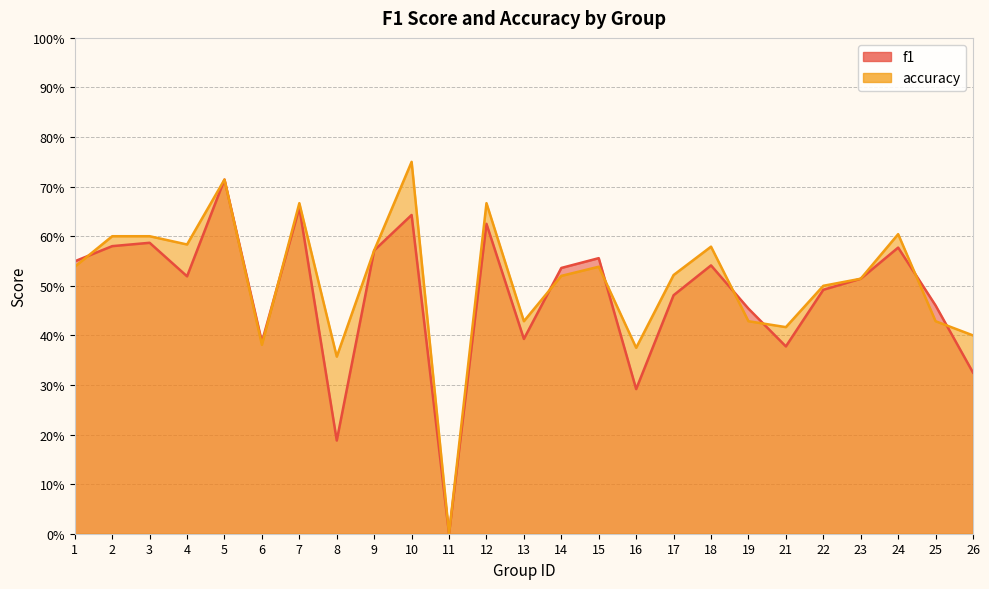

What are all the series names shown in the legend?

f1, accuracy